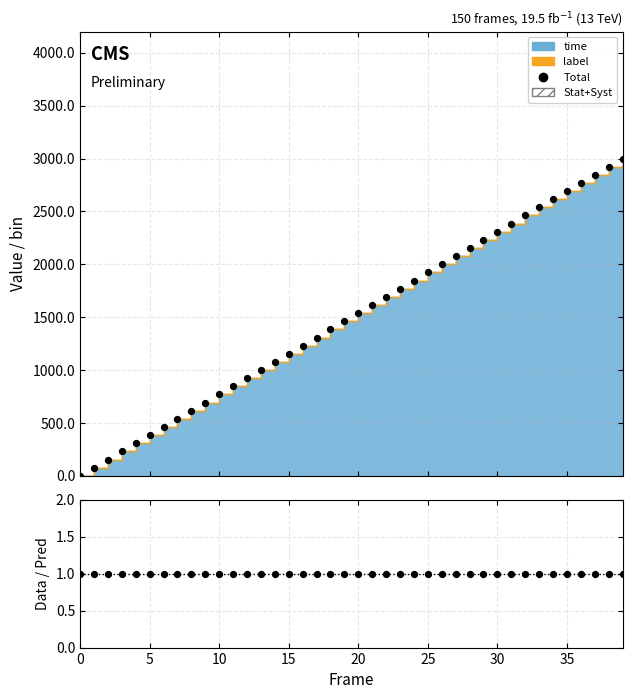

What is the total value across all series at 17?

1308.7